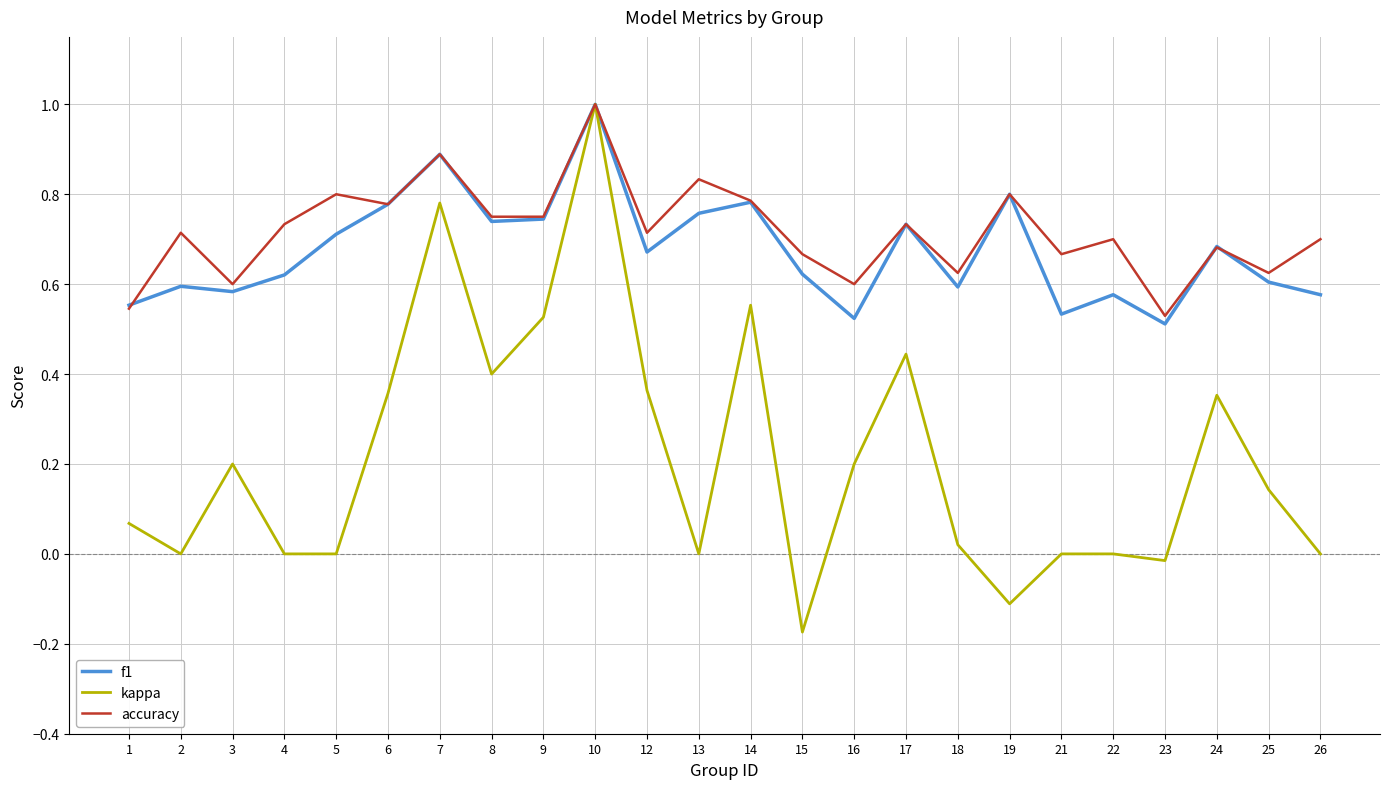

Between 4 and 24, which series saw the biggest shift?

kappa